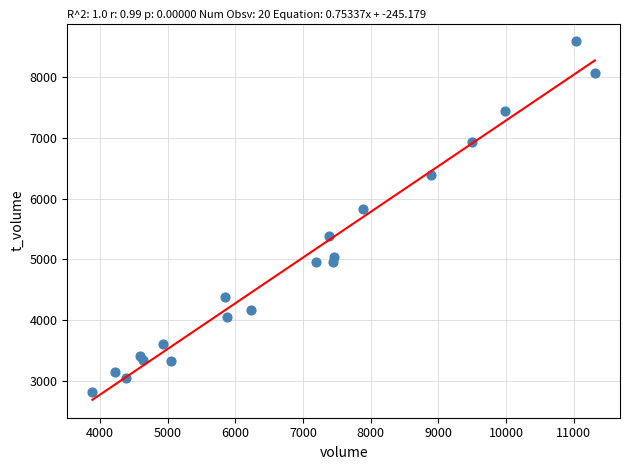

What is the range of X values (max minus min)?

7422